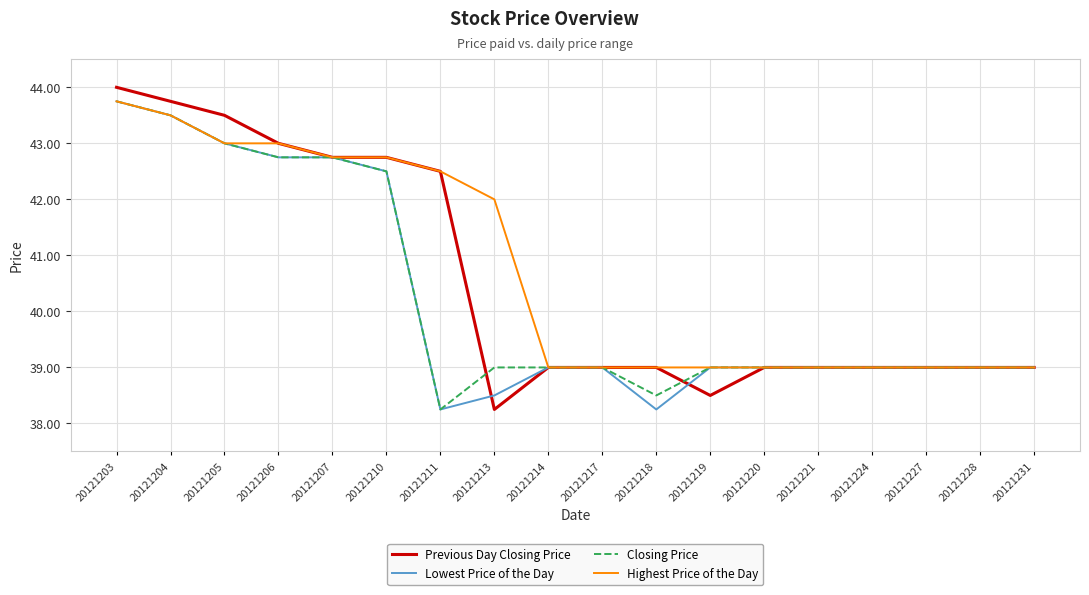

Which series has the widest spread of values?

Previous Day Closing Price